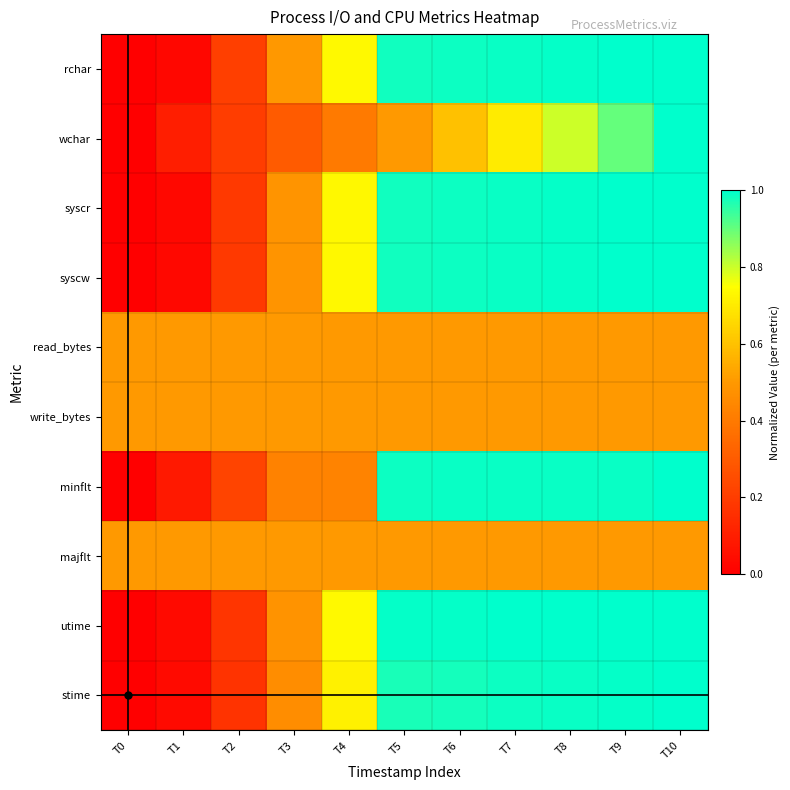

Between T6 and T5, which is larger?

T6